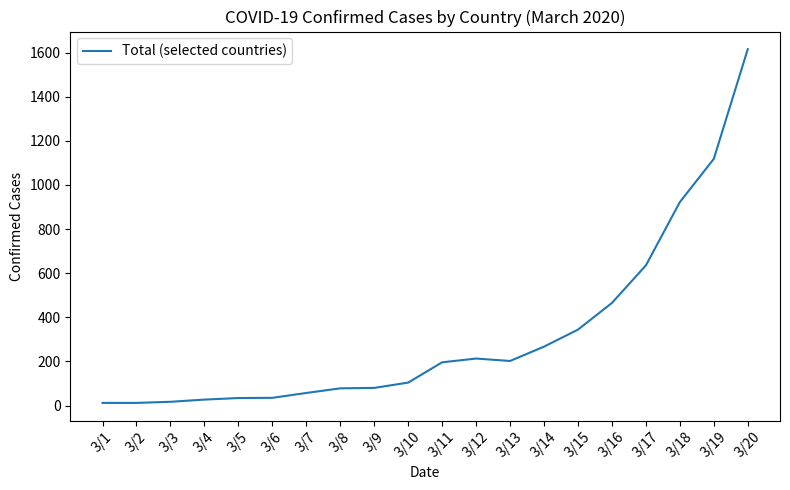

The value at 3/11 is 295. True or false?

False